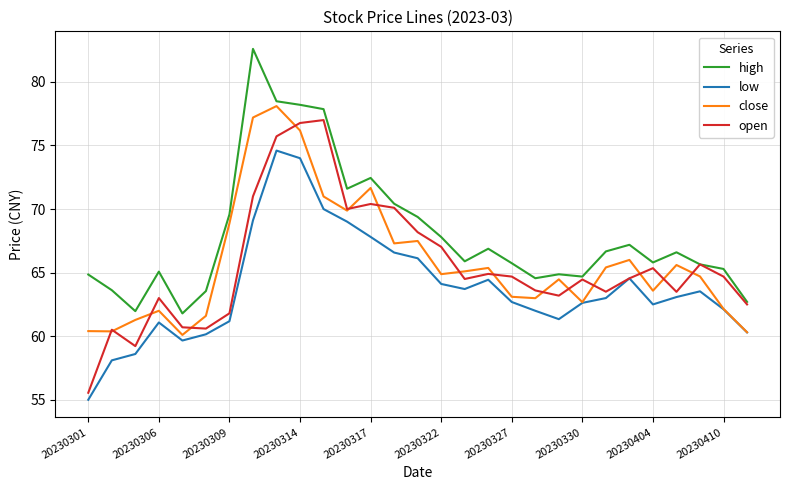

Which series has the widest spread of values?

open